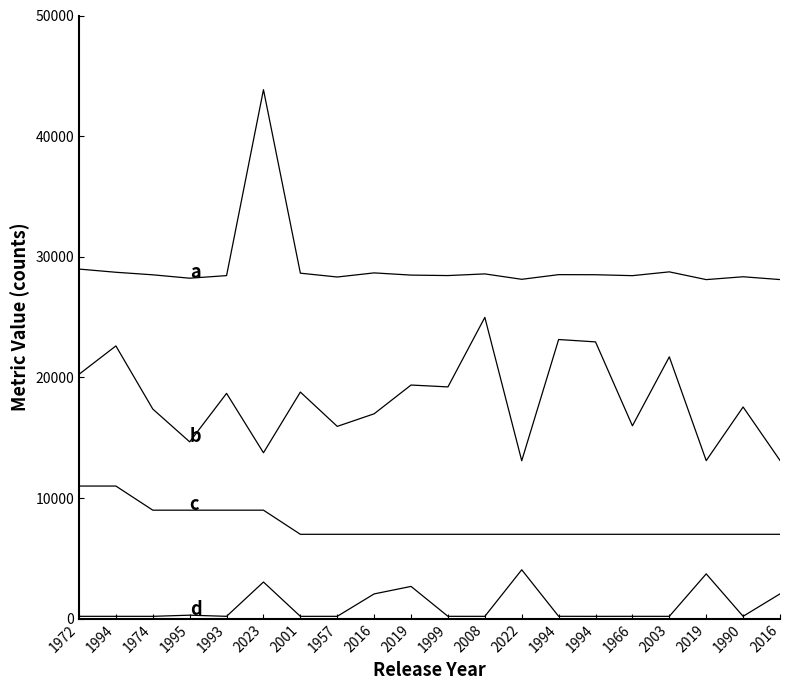

Reading left to right, what are all the values shown in this chart?

a: 28983.7	28718.3	28507.5	28226.4	28441.6	43851.7	28643.5	28325.4	28667.0	28483.7	28445.4	28582.7	28135.5	28521.7	28514.6	28437.4	28752.4	28110.3	28345.8	28114.1
b: 20259.6	22613.2	17382.4	14662.4	18681.6	13758.8	18789.2	15945.6	16988.8	19372.0	19216.8	24980.8	13097.2	23144.4	22948.4	15992.8	21709.2	13106.8	17552.4	13124.4
c: 11000.0	11000.0	9000.0	9000.0	9000.0	9000.0	7000.0	7000.0	7000.0	7000.0	7000.0	7000.0	7000.0	7000.0	7000.0	7000.0	7000.0	7000.0	7000.0	7000.0
d: 201.2	201.4	201.2	297.0	202.1	3045.5	200.6	201.9	2060.3	2681.2	202.5	200.8	4060.4	203.4	200.1	202.1	200.6	3721.3	203.8	2063.8